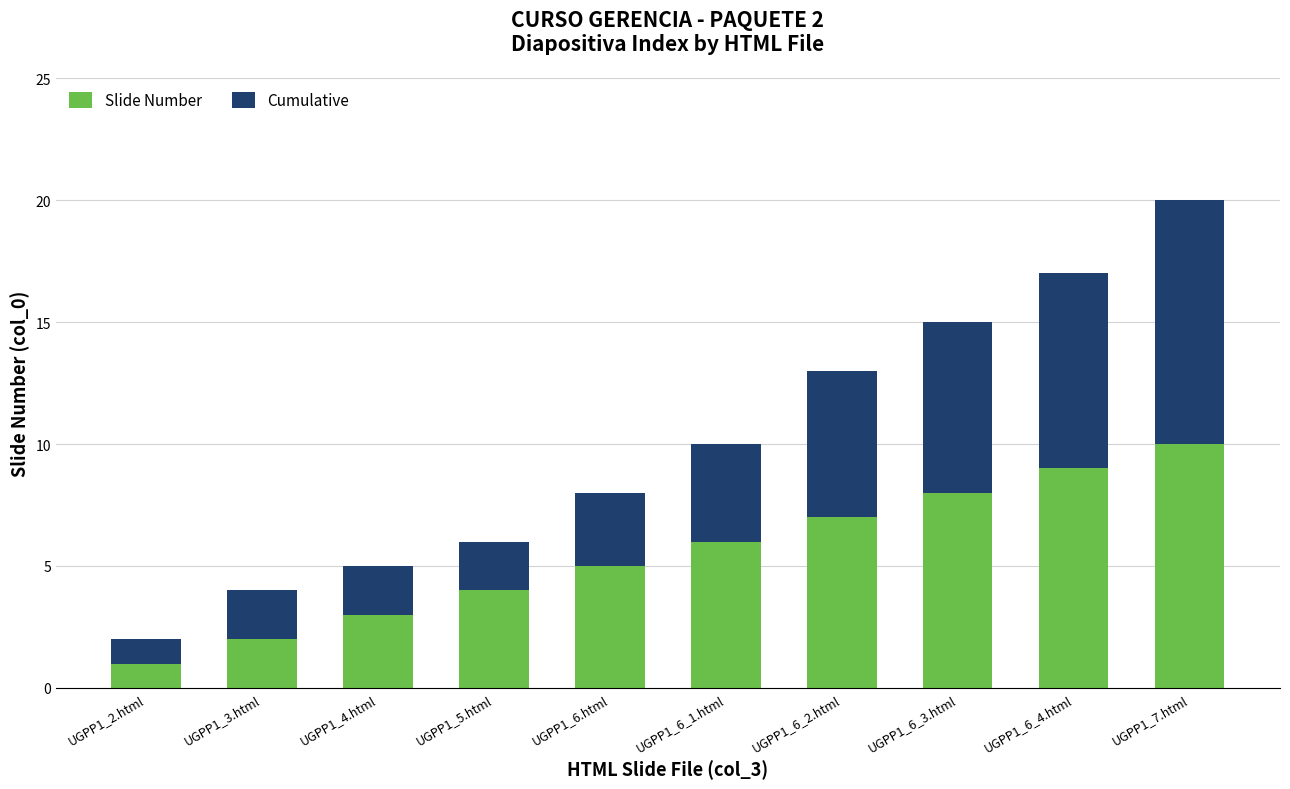

At which label does Slide Number reach its minimum?

UGPP1_2.html